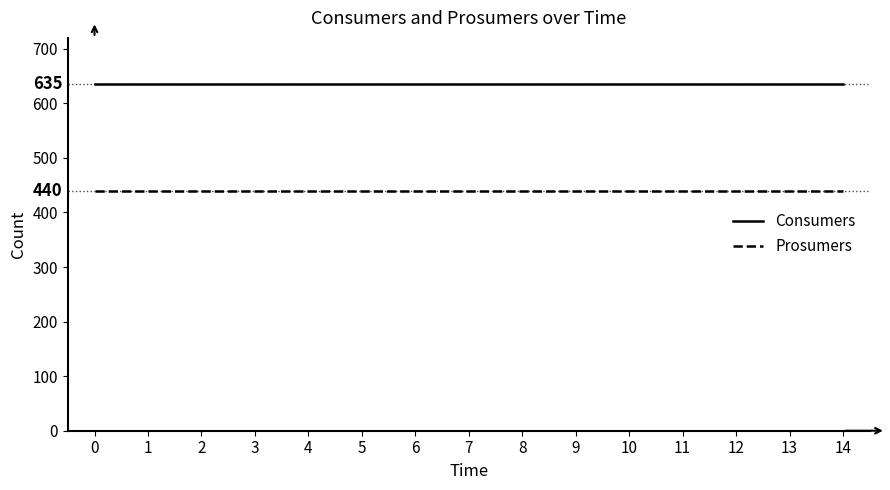

The value of Consumers at 5 is 635. True or false?

True